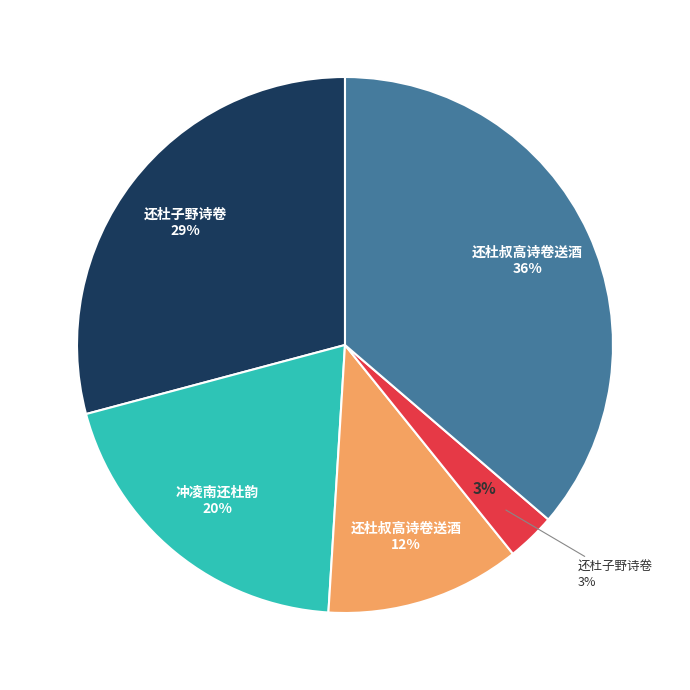

How much of the chart is everything except 冲凌南还杜韵?

80.1%